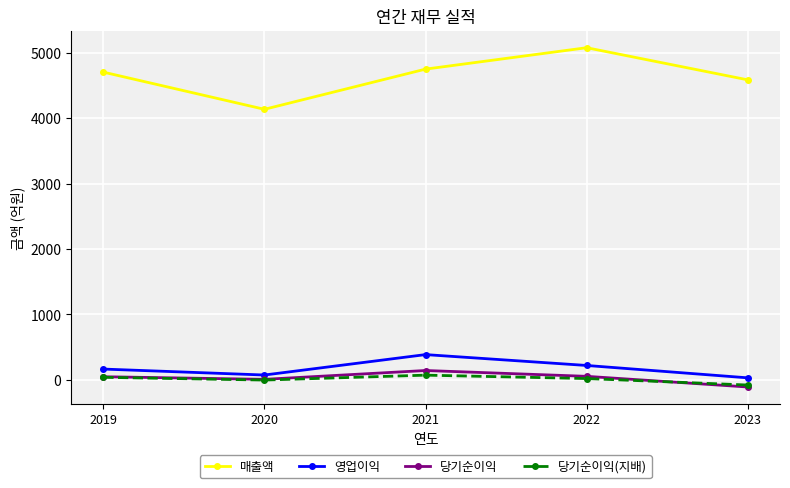

What is the spread (max minus min) of values at 2023?

4693